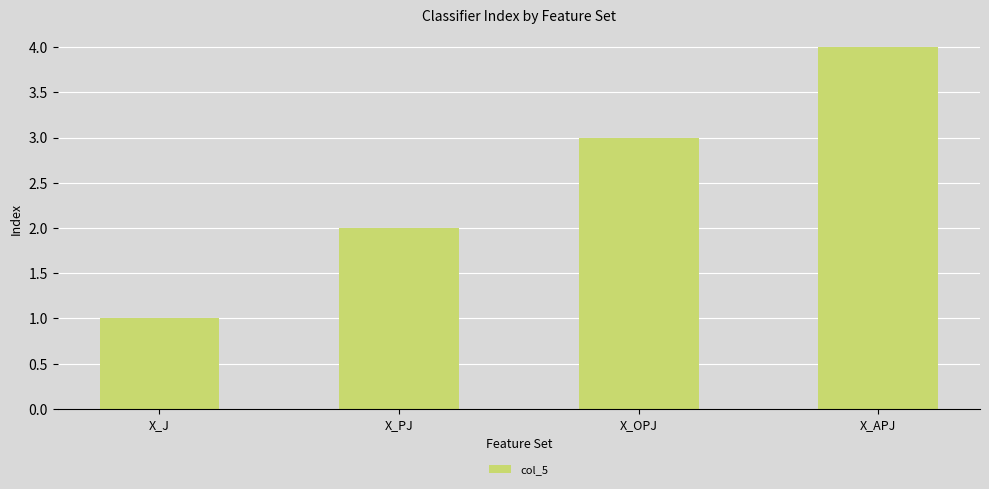

The value at X_OPJ is 1. True or false?

False